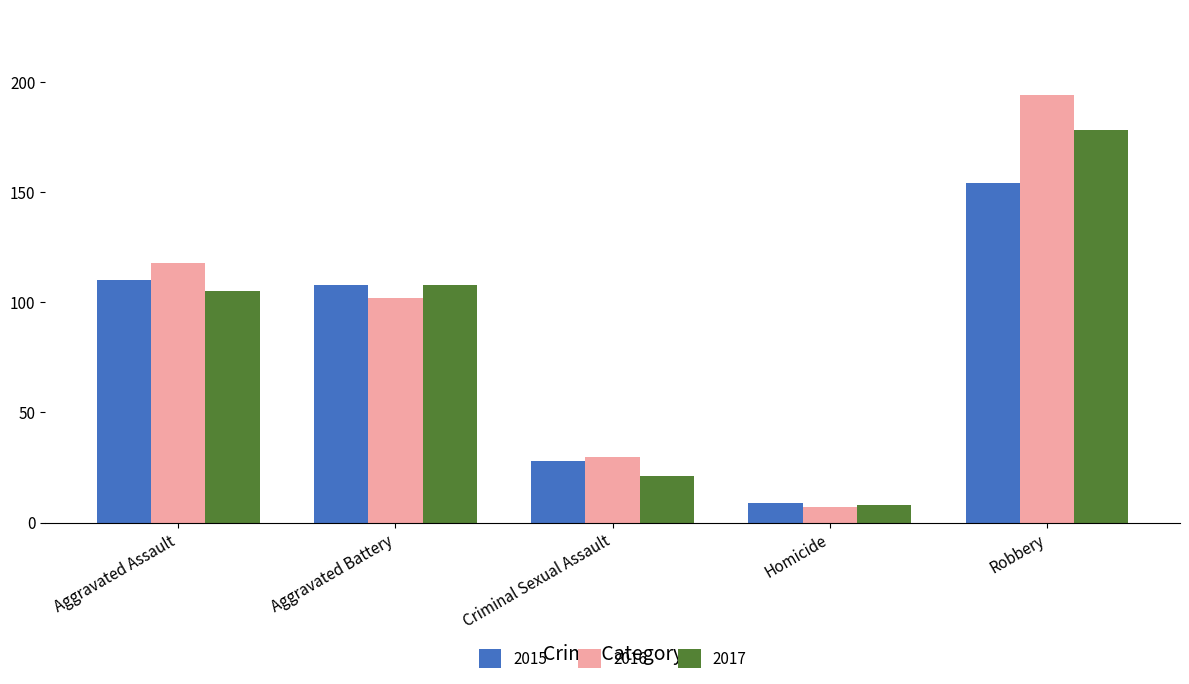

The value of 2017 at Aggravated Assault is 105. True or false?

True